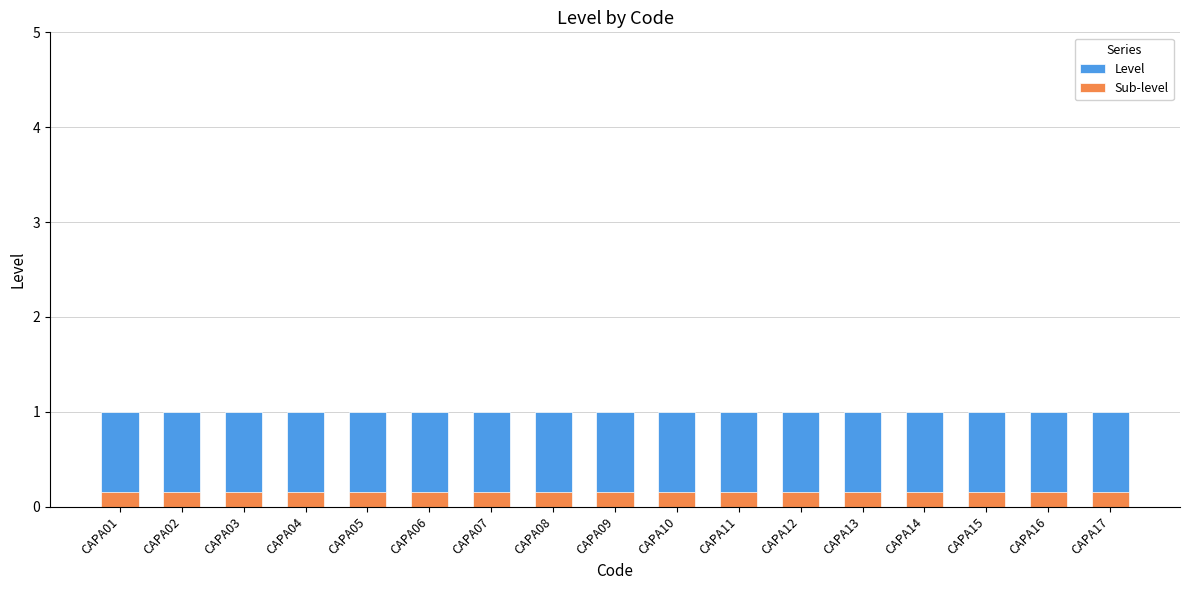

Which series has the largest range (max minus min)?

Level